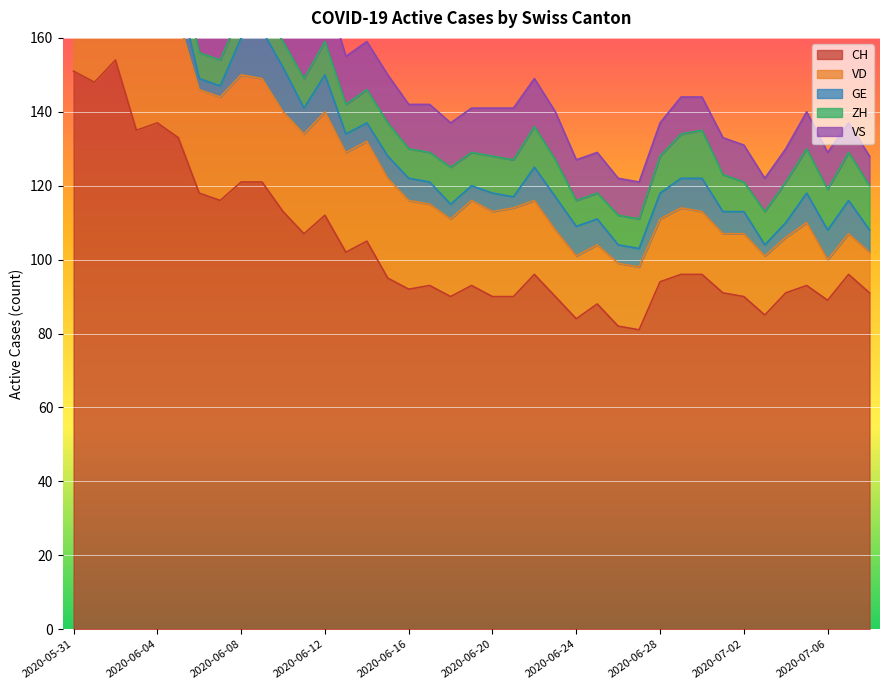

What is the value of the CH point at the 21st from the left?

90